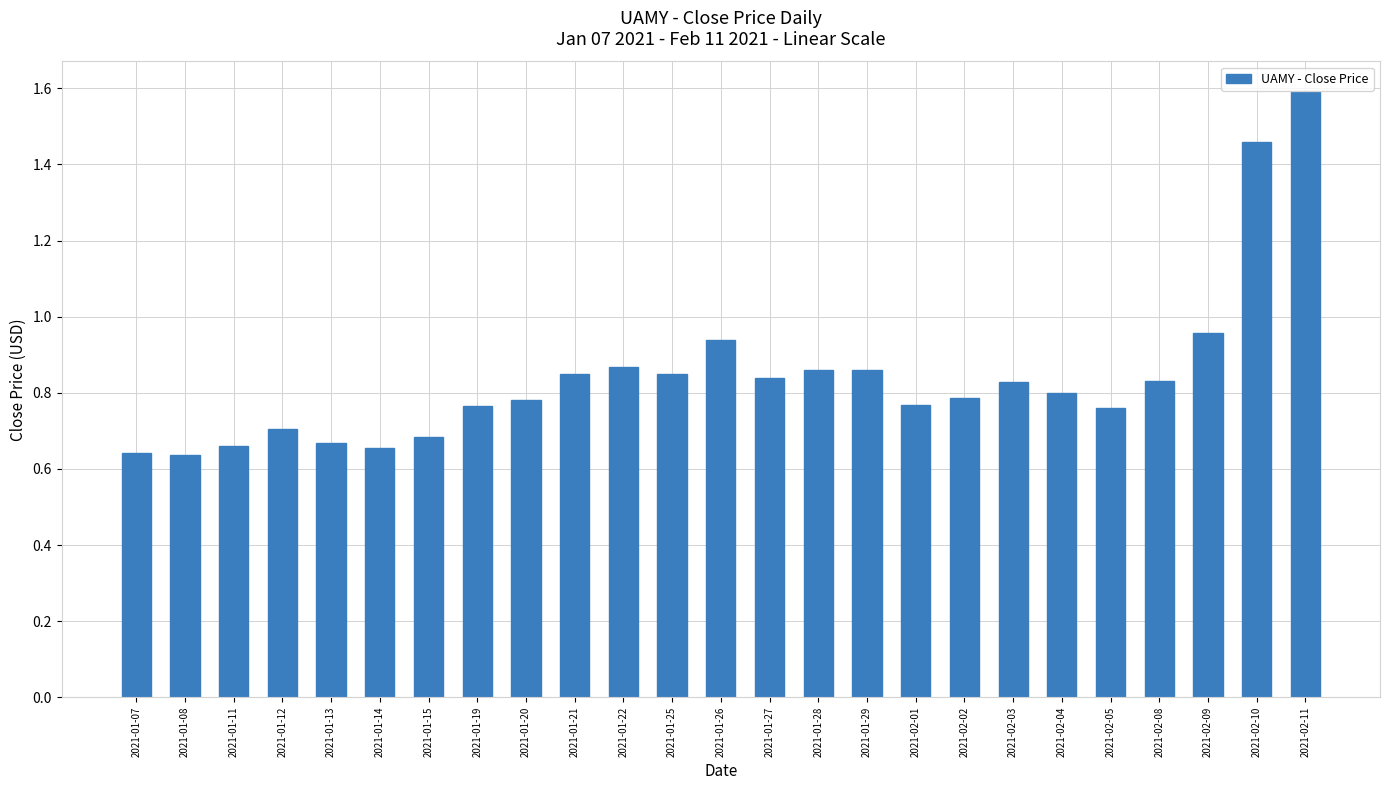

At which category does the chart reach its peak across all series?

2021-02-11